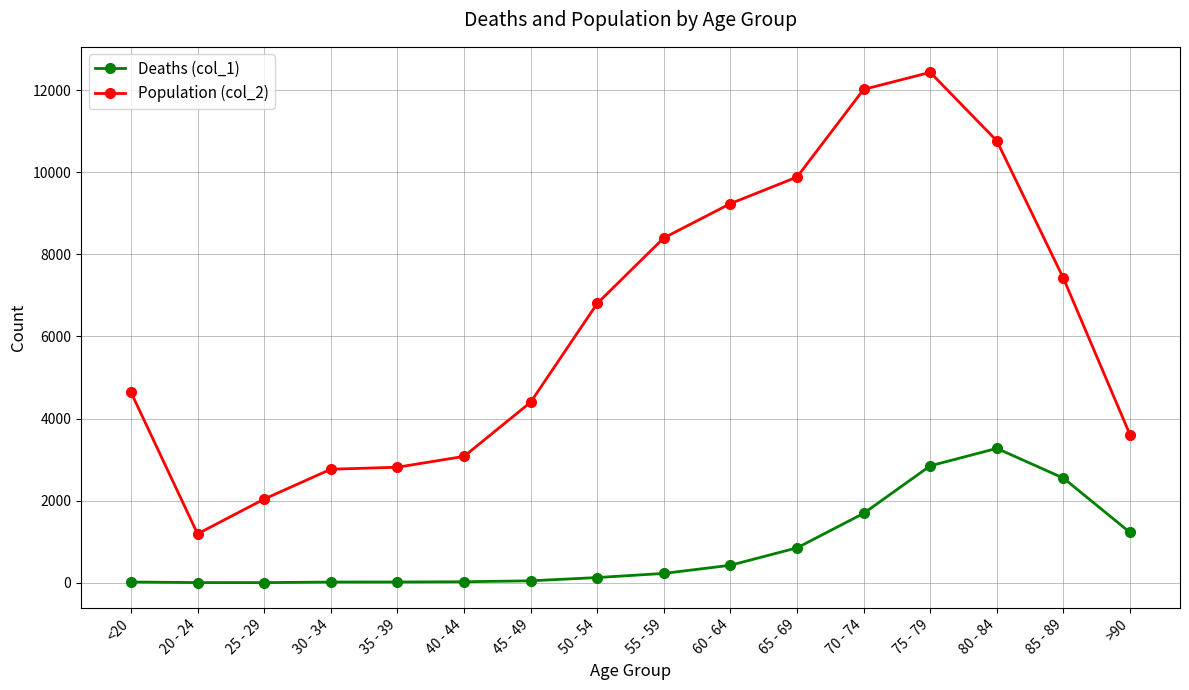

True or false: Population (col_2) and Deaths (col_1) cross at least once.

False